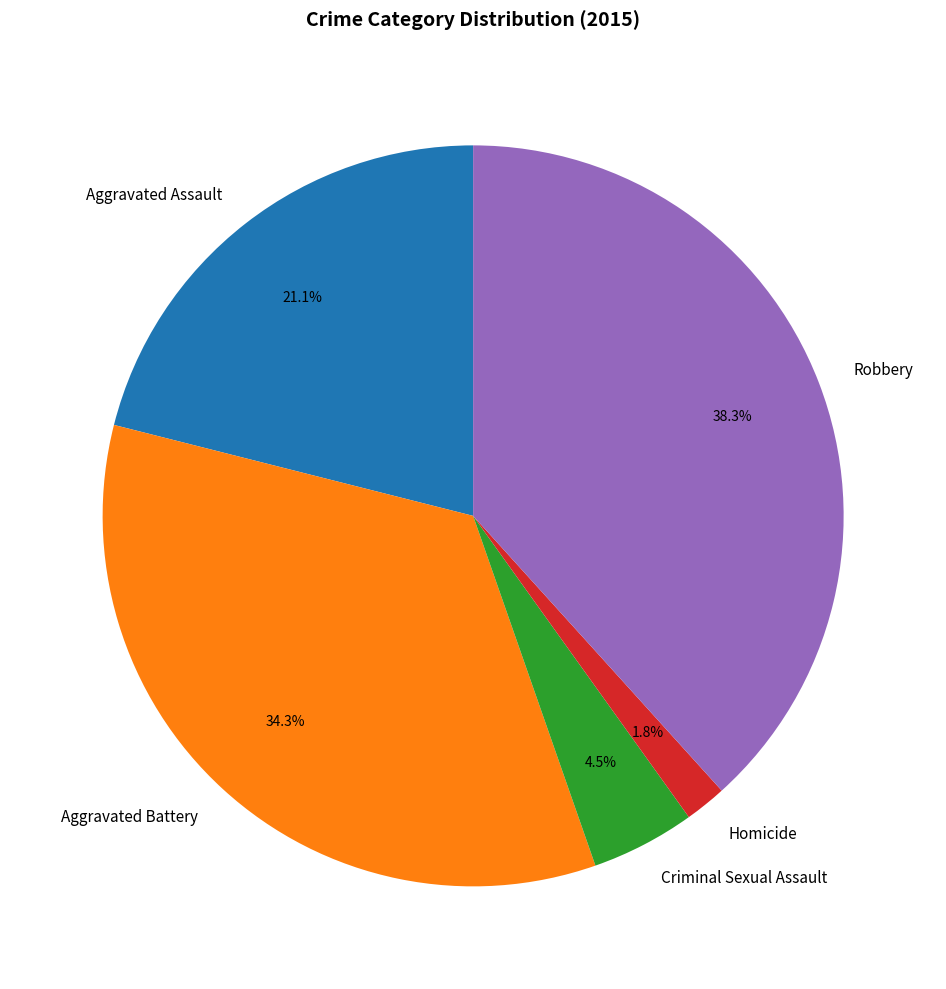

What percentage is NOT represented by Aggravated Battery?

65.7%